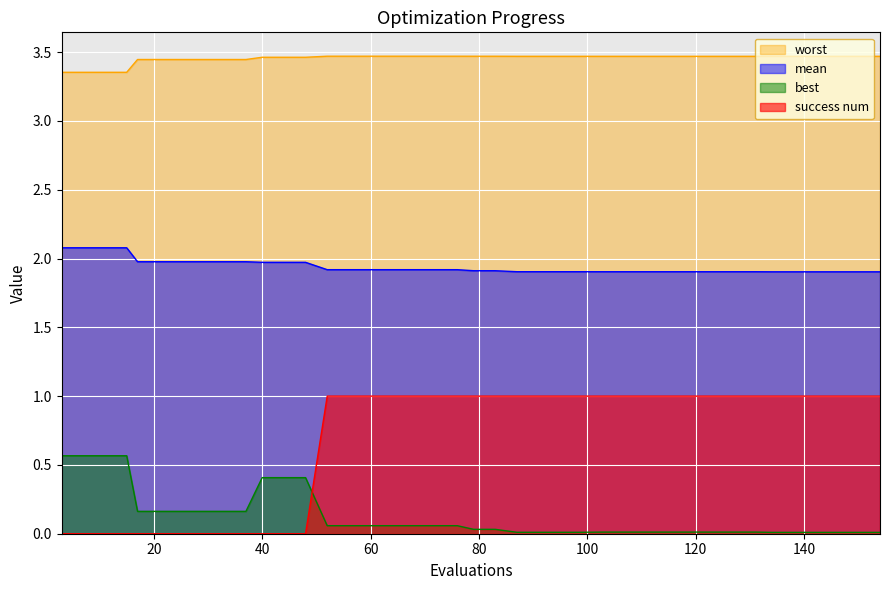

Rank the series by their maximum value, from highest to lowest.

worst, mean, success num, best